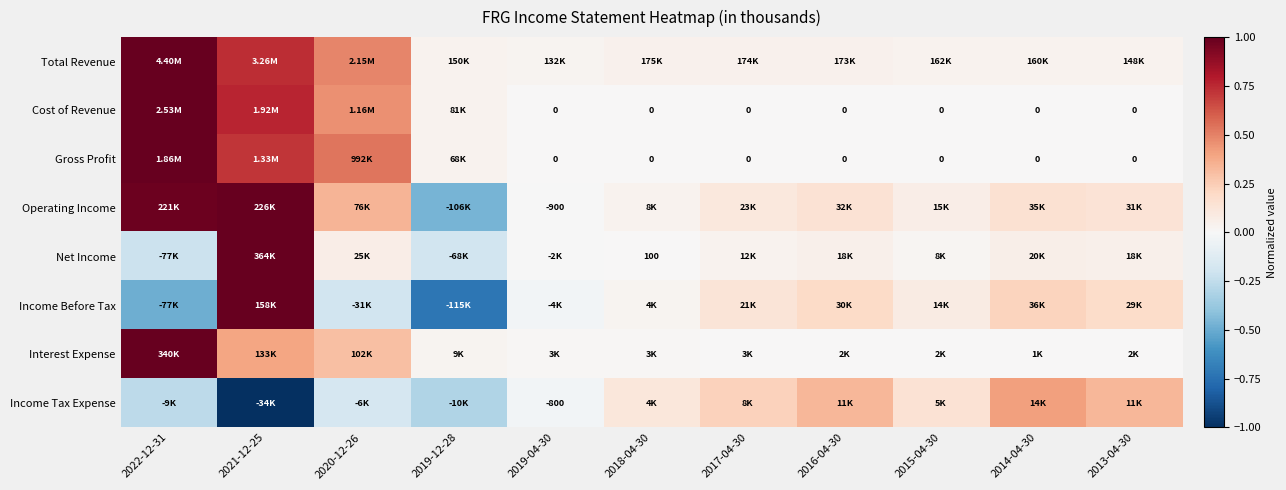

The Income Tax Expense series shows -0.1 at 2019-12-28. True or false?

False